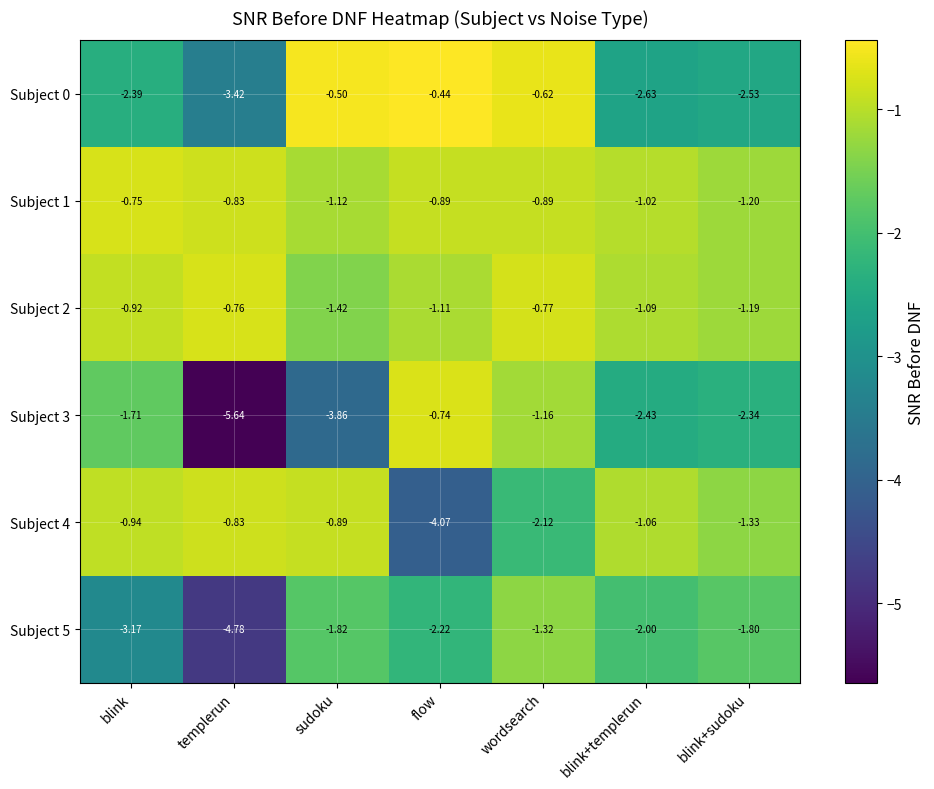

Where does the Subject 5 series first go above -2?

sudoku